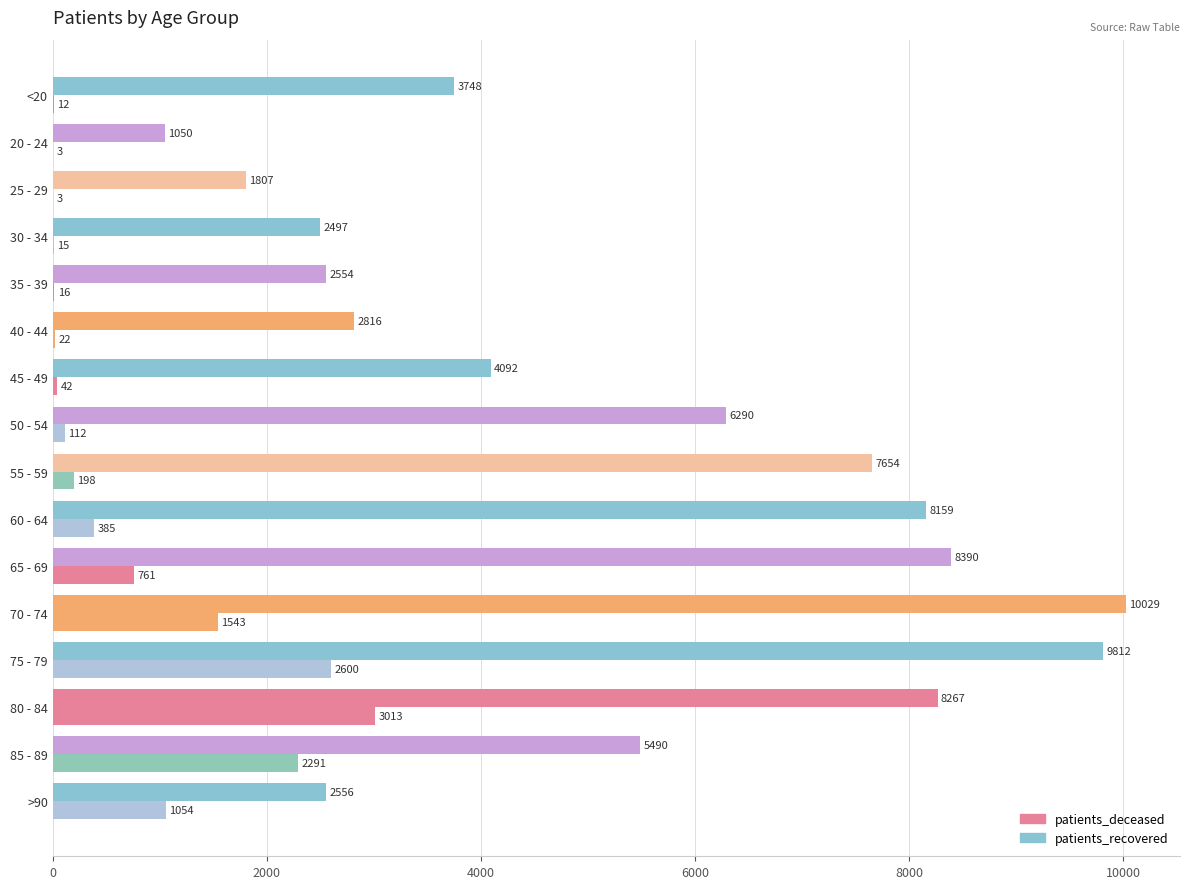

Count the number of data series in this chart.

2